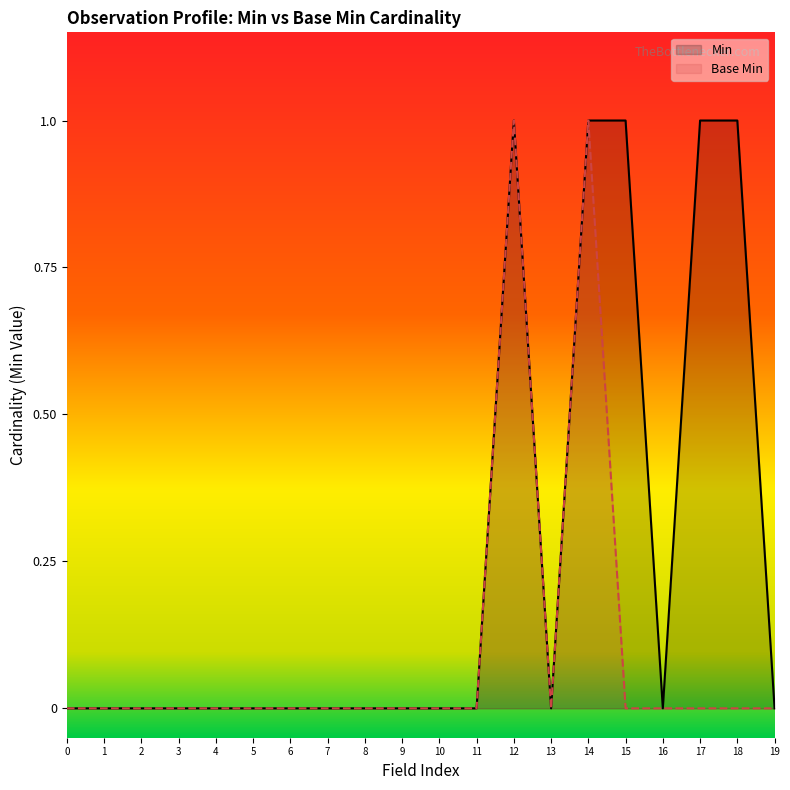

How many categories are shown in the chart?

20